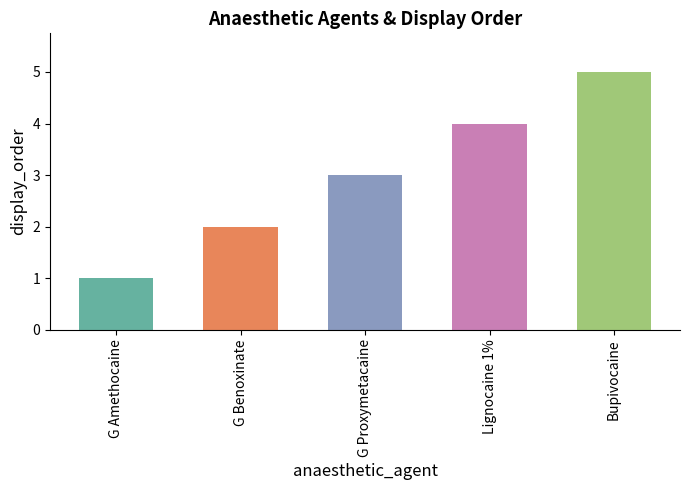

List the labels in order of value, smallest first.

G Amethocaine, G Benoxinate, G Proxymetacaine, Lignocaine 1%, Bupivocaine